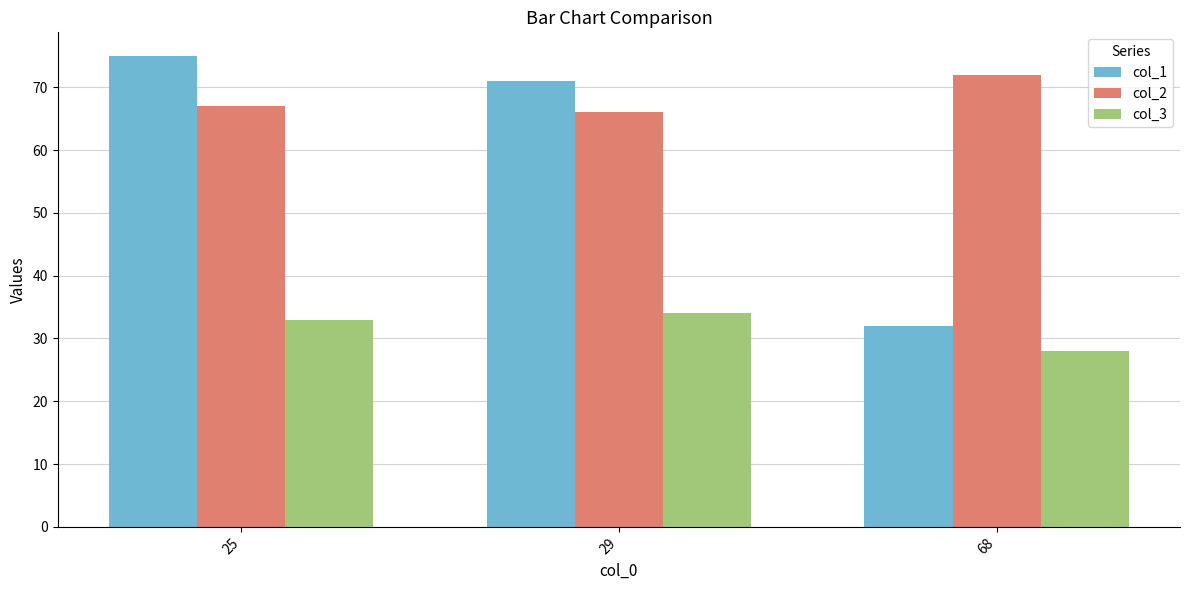

At how many categories does at least one series exceed 74?

1